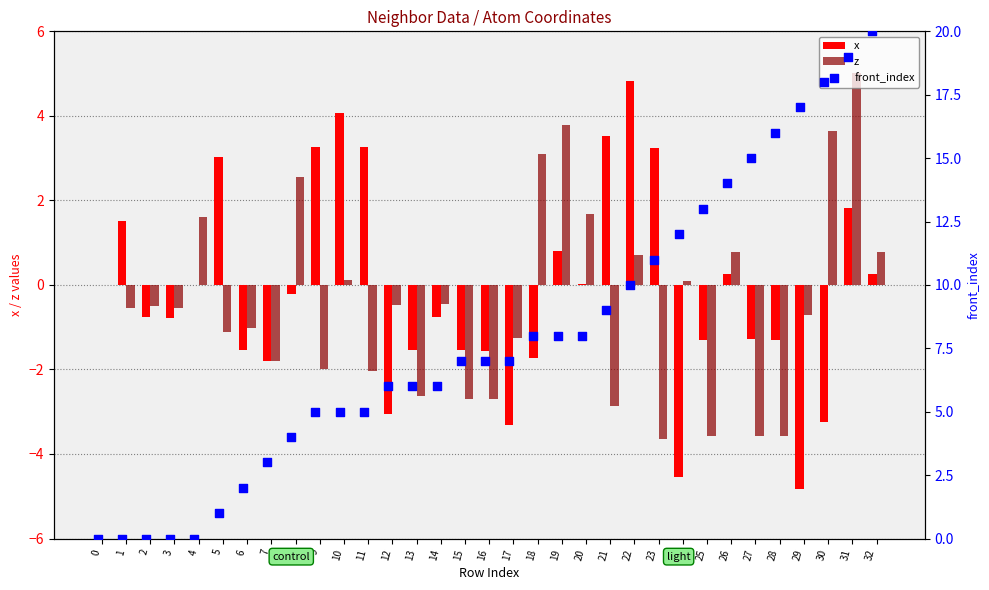

Is the value of front_index at 13 greater than the value of x at 5?

Yes